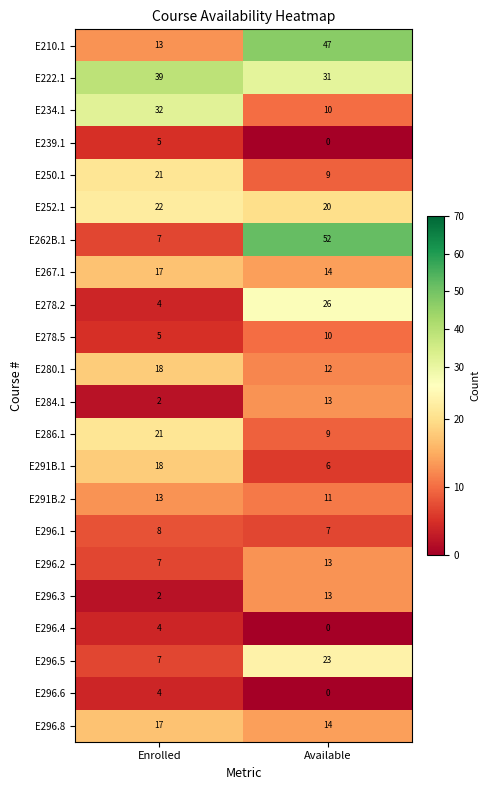

At which category is the sum across all series the highest?

Available